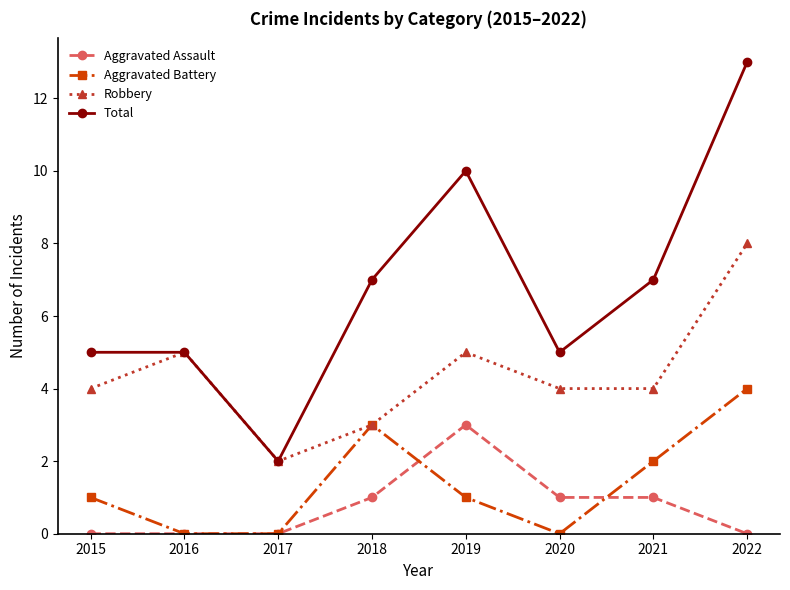

Read the Aggravated Battery value at 2018.

3